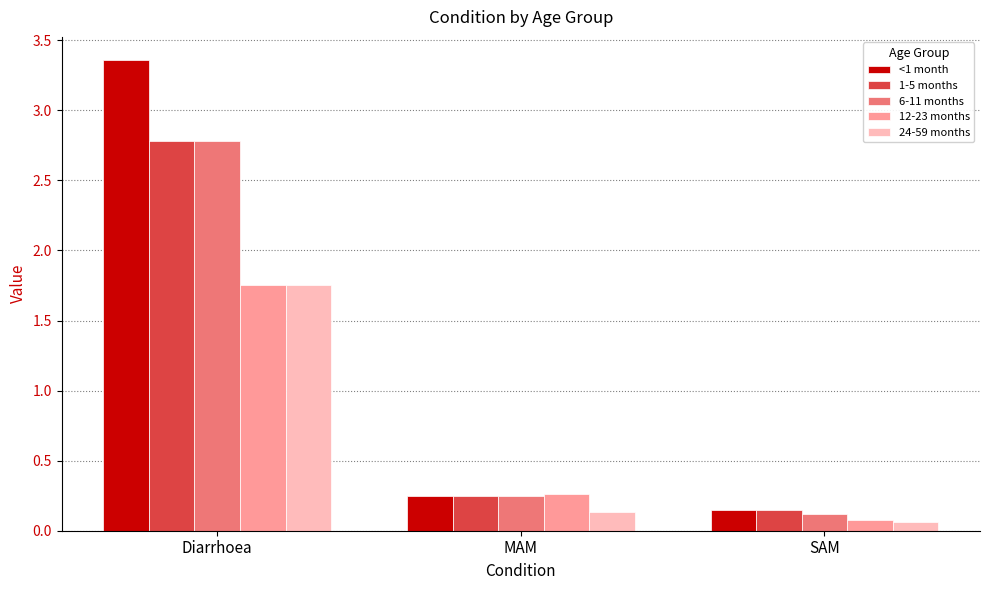

The 6-11 months series shows 0.1 at SAM. True or false?

True